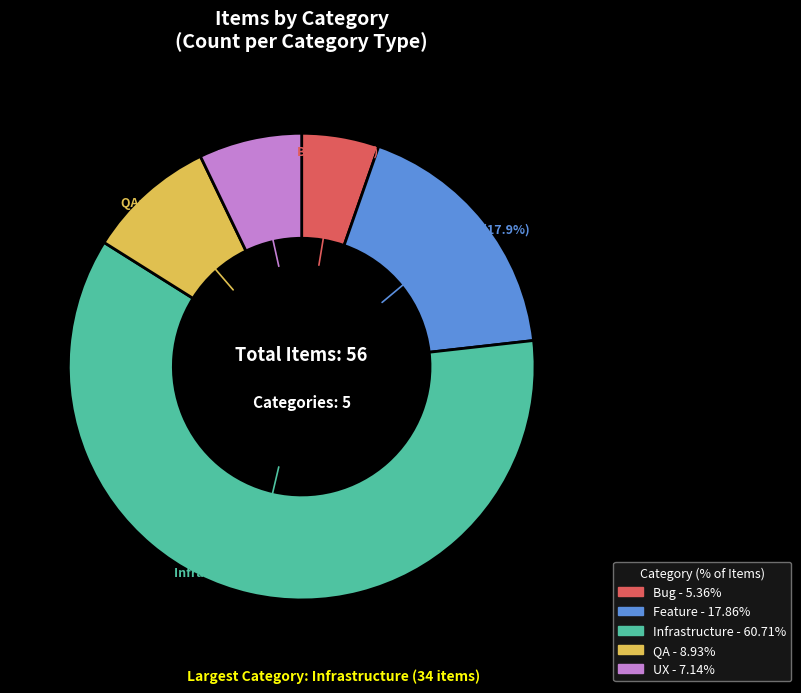

Combined, do Bug and Feature account for over 50%?

No